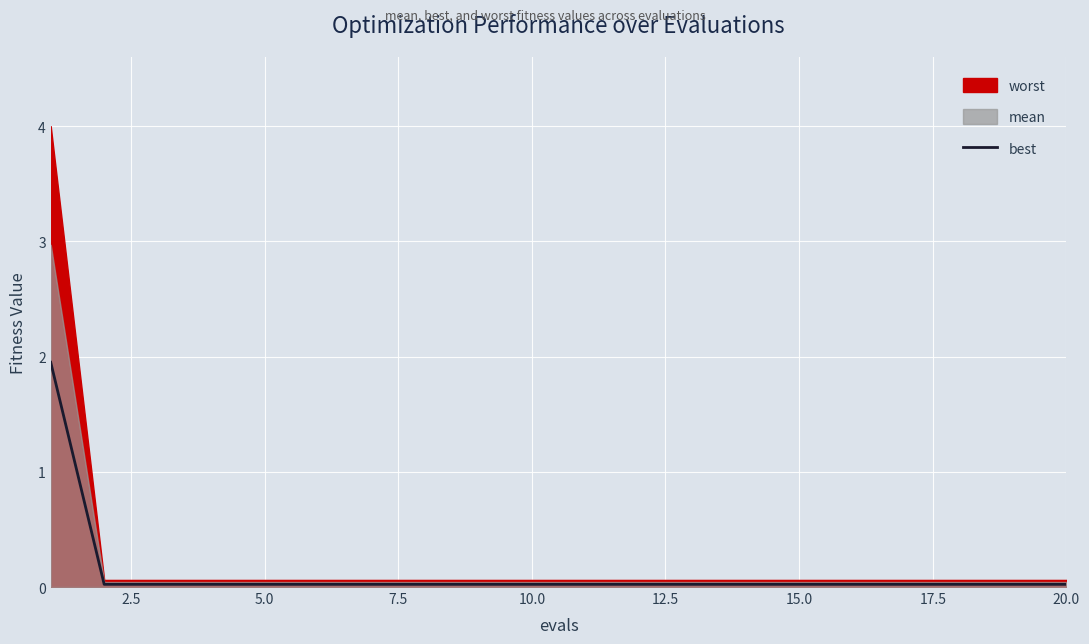

Reading left to right, what are all the values shown in this chart?

2.0	0.0	0.0	0.0	0.0	0.0	0.0	0.0	0.0	0.0	0.0	0.0	0.0	0.0	0.0	0.0	0.0	0.0	0.0	0.0